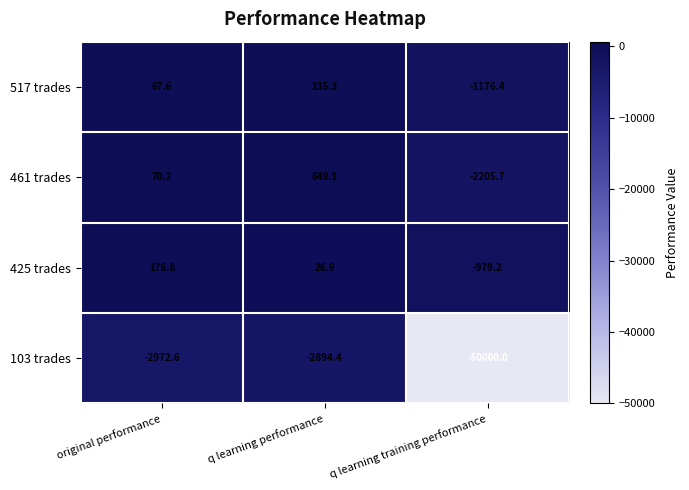

How many categories are shown in the chart?

3